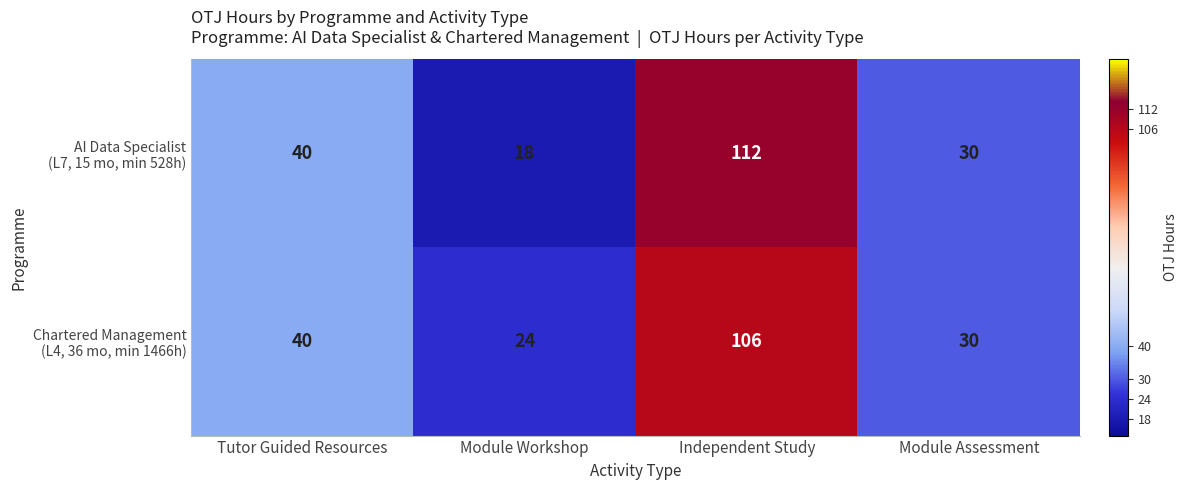

What is the greatest value displayed?

112